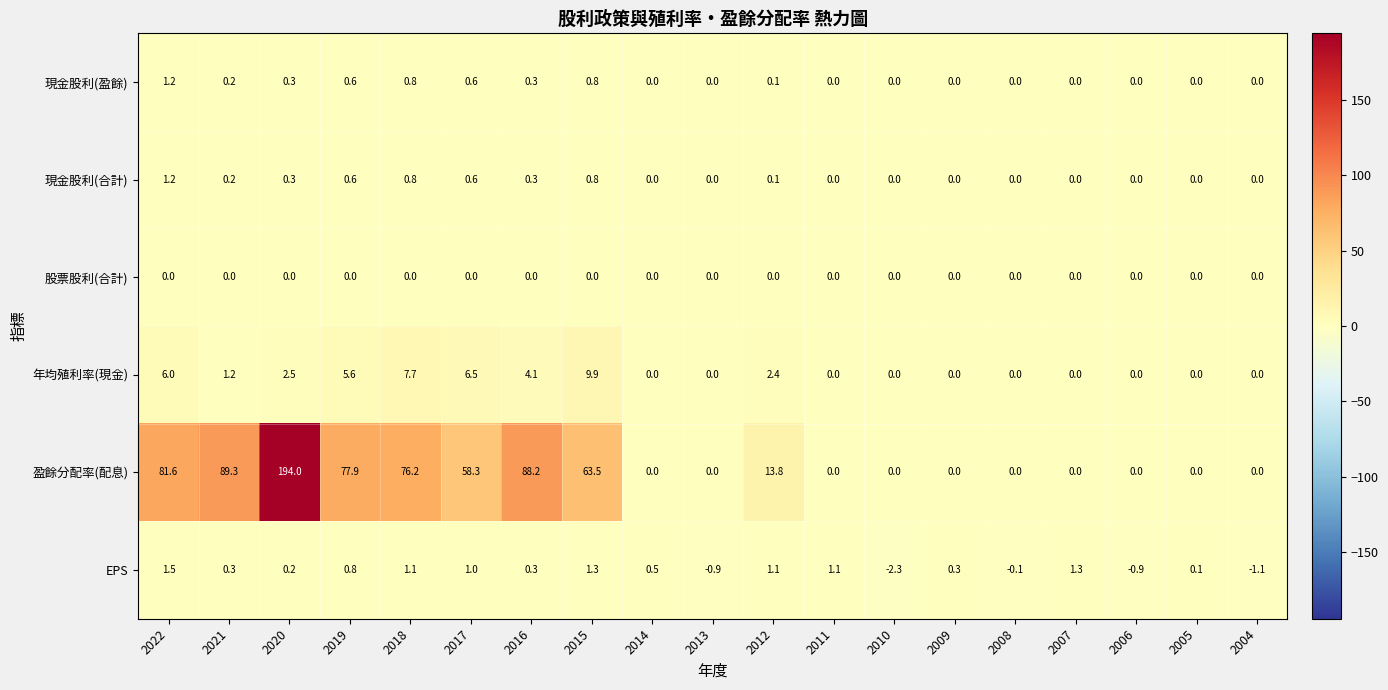

What is the greatest value displayed?

194.0